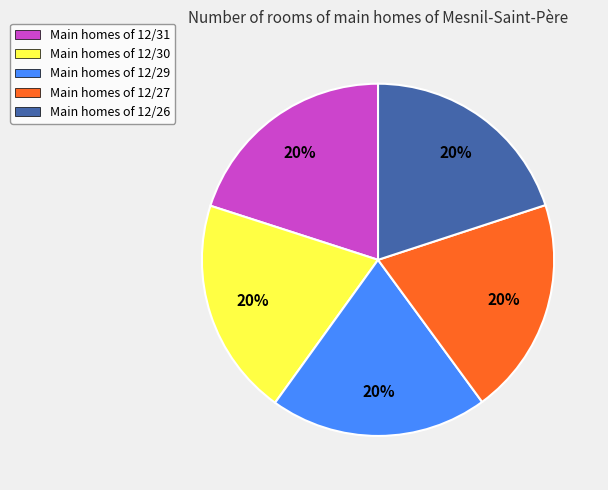

Is there a majority slice in this chart?

No